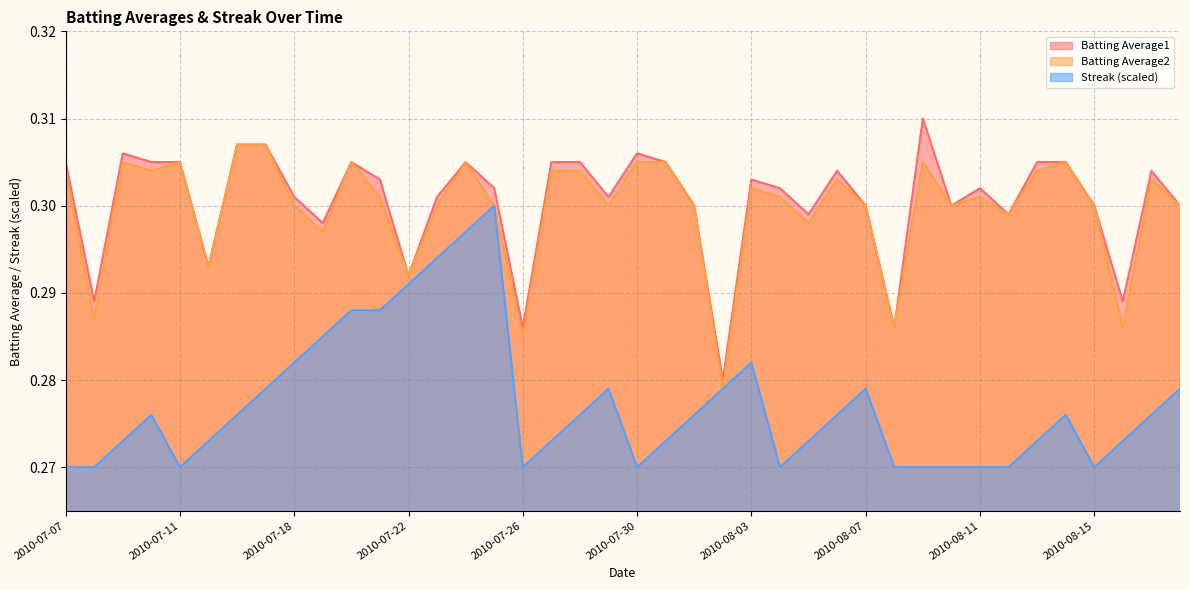

At which label is Batting Average1 closest to 0?

2010-08-02